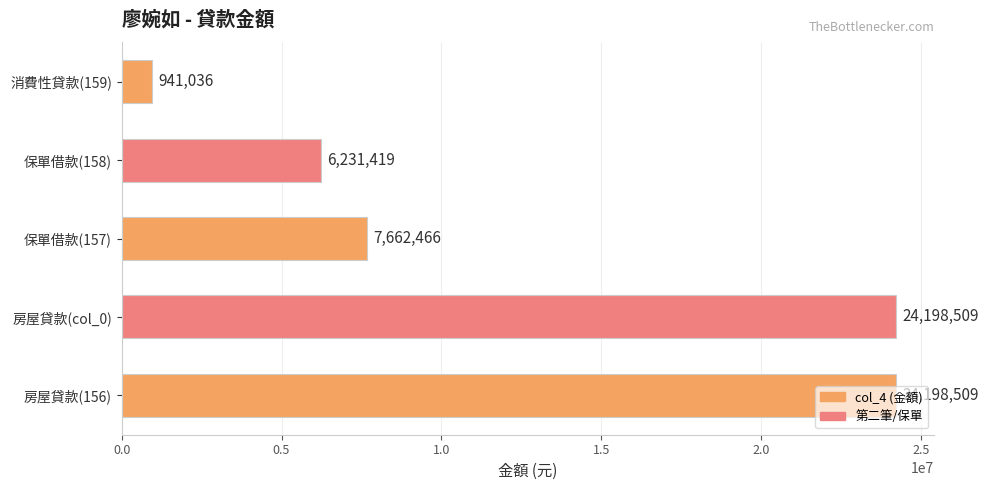

What is the greatest value displayed?

24198509